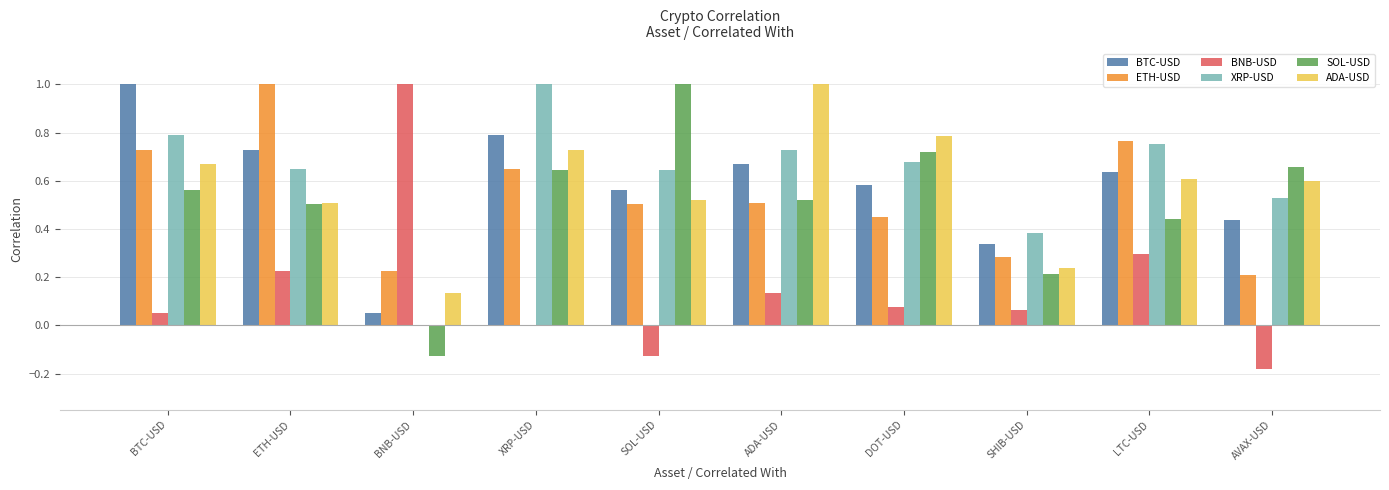

How many distinct data groups are displayed?

6